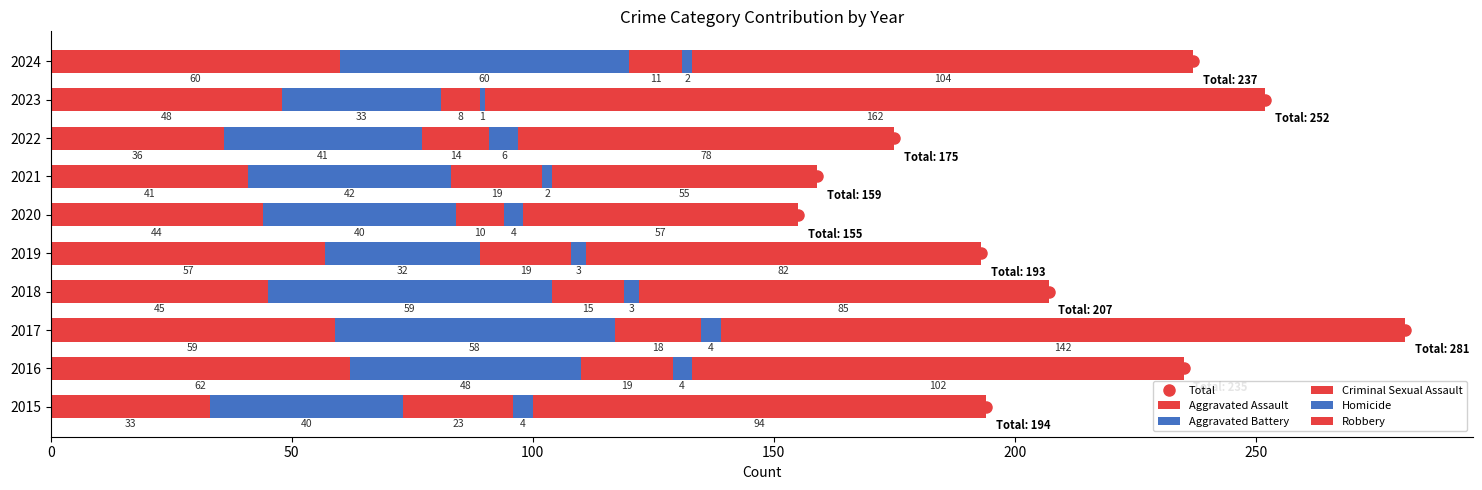

What is the value of the Homicide bar at the 4th from the left?

3